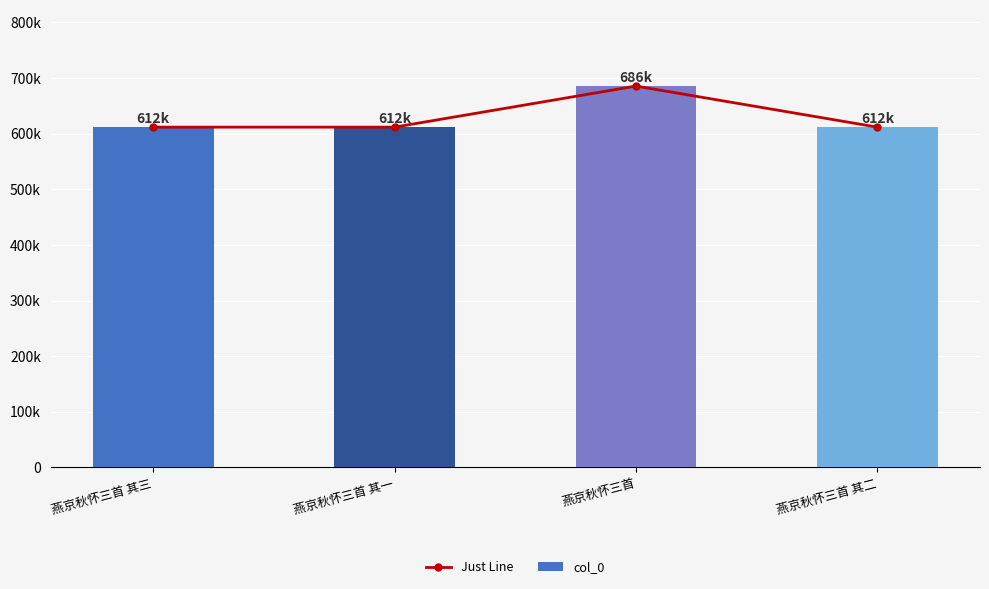

The Just Line series shows 379403 at 燕京秋怀三首 其一. True or false?

False